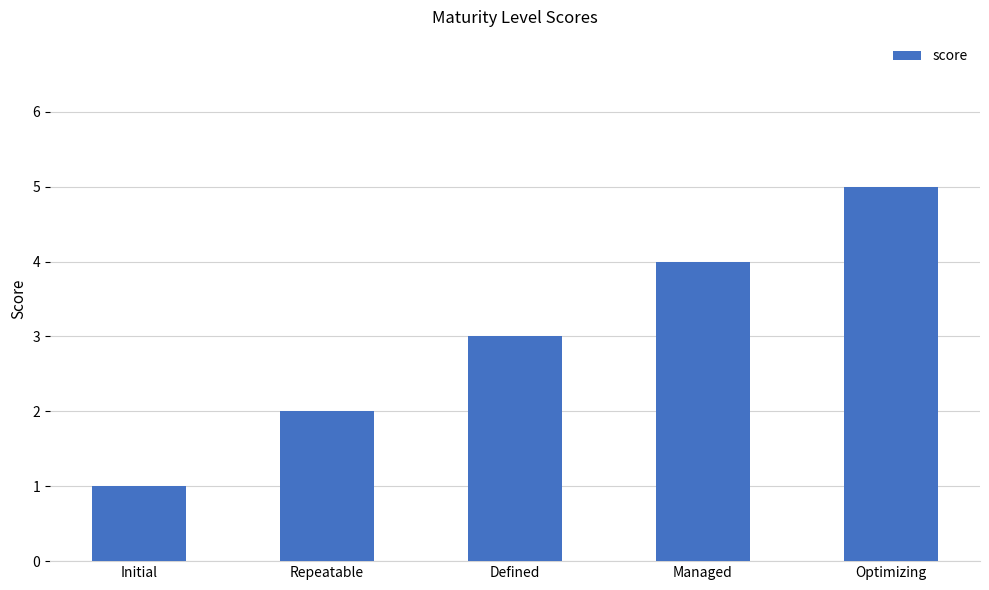

What is the change in value from Defined to Optimizing?

+2